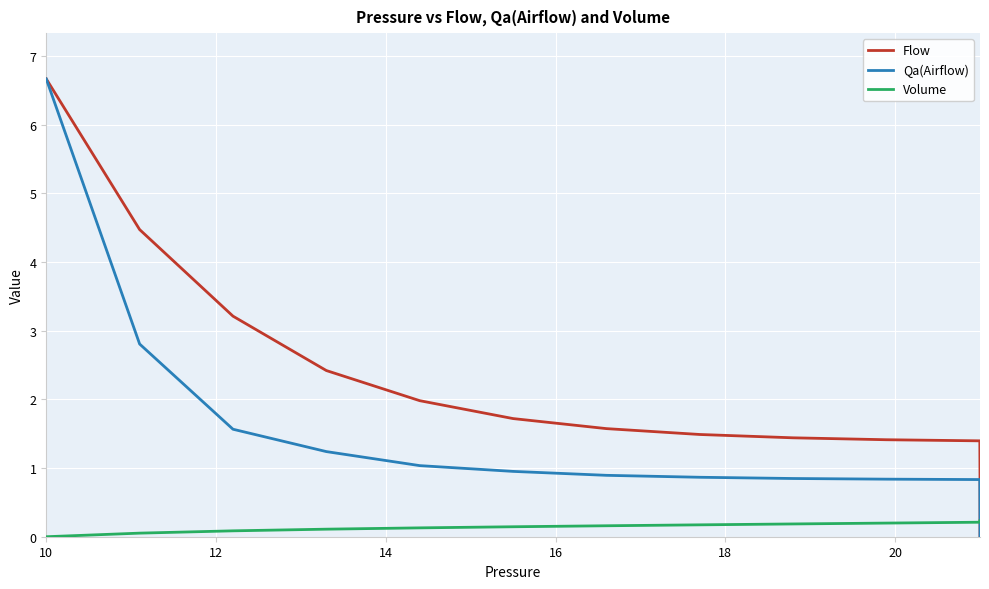

How many lines are shown in the chart?

3